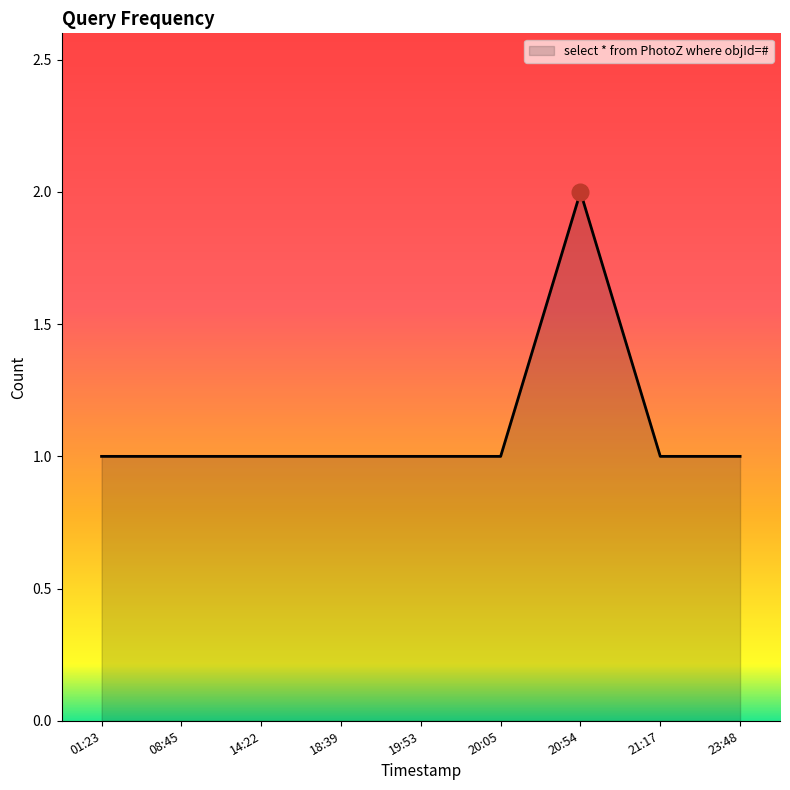

Which category has the highest value across all series?

20:54